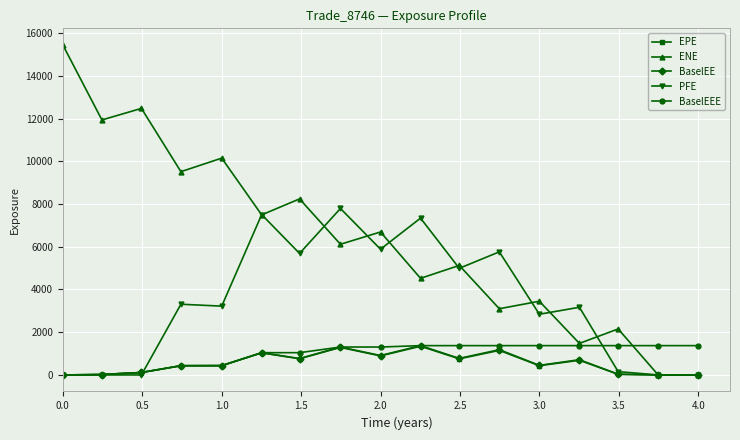

Which series has the largest range (max minus min)?

ENE